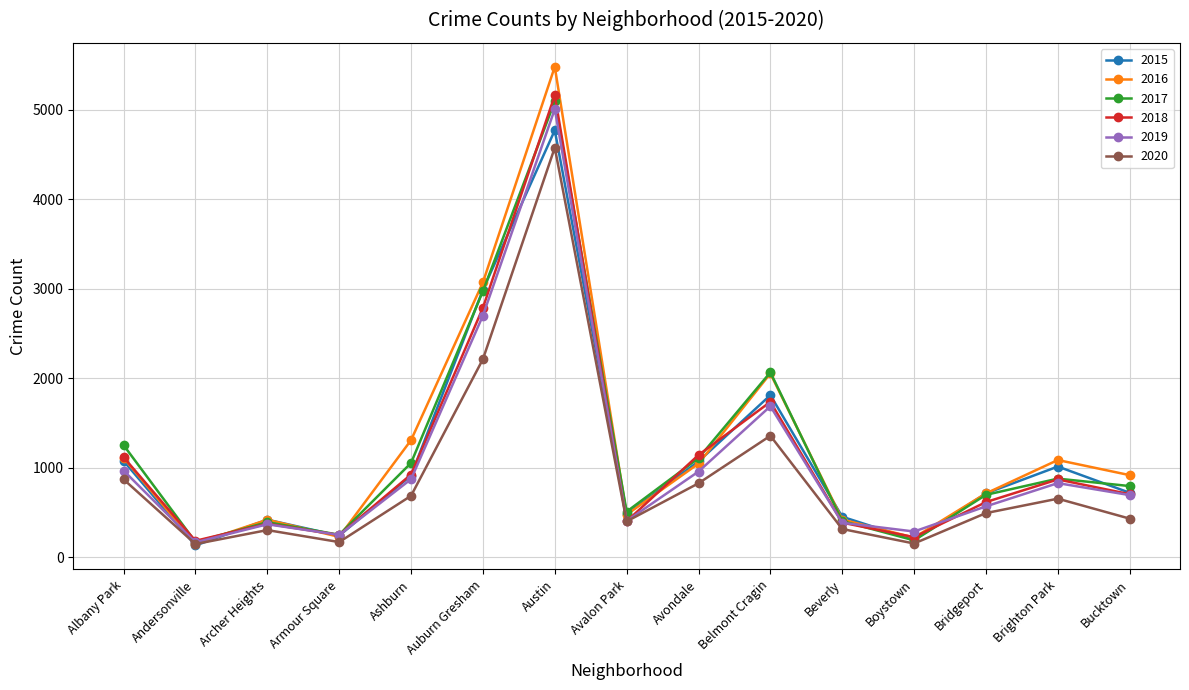

What is the lowest value of the 2019 series?

166